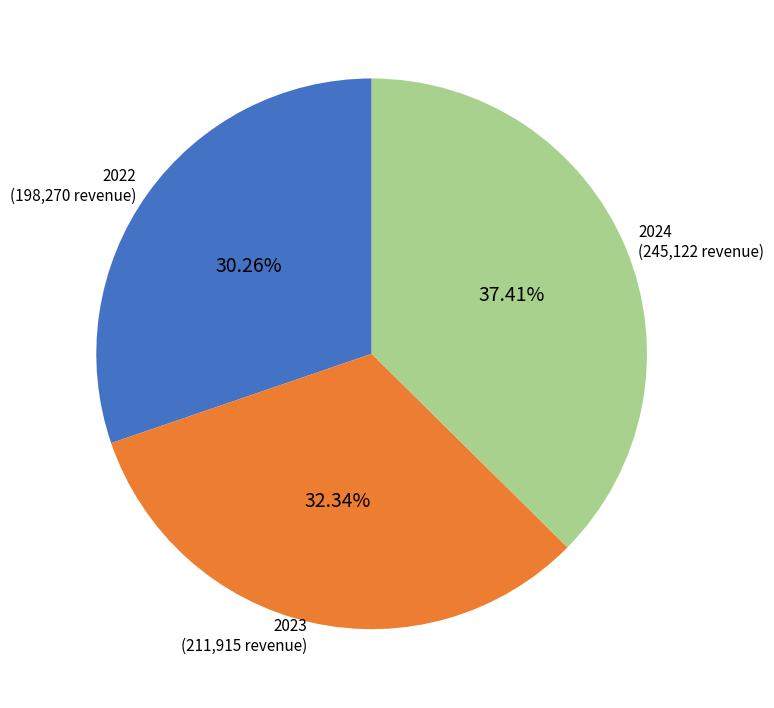

Between 2023 and 2024, which is larger?

2024